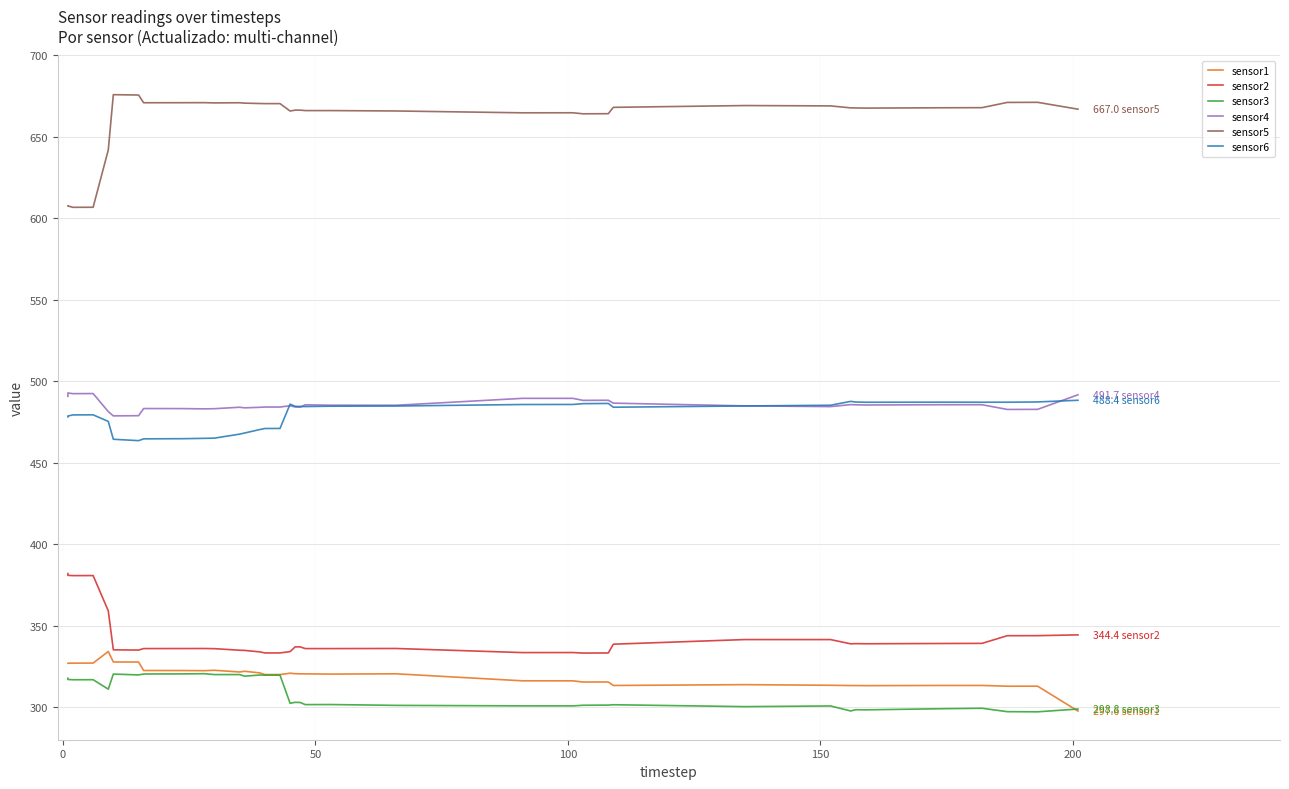

What is the maximum value shown in the chart?

676.0